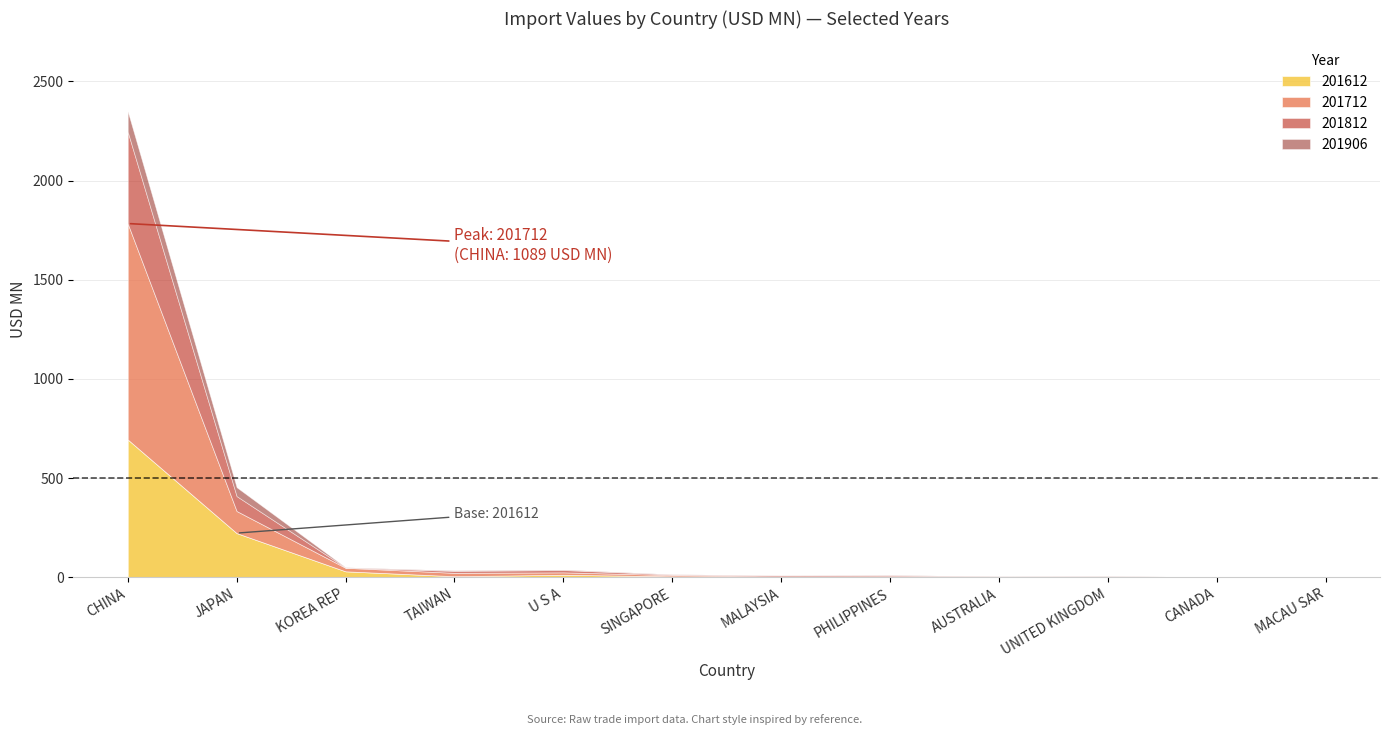

Where is the first local maximum for 201812?

U S A